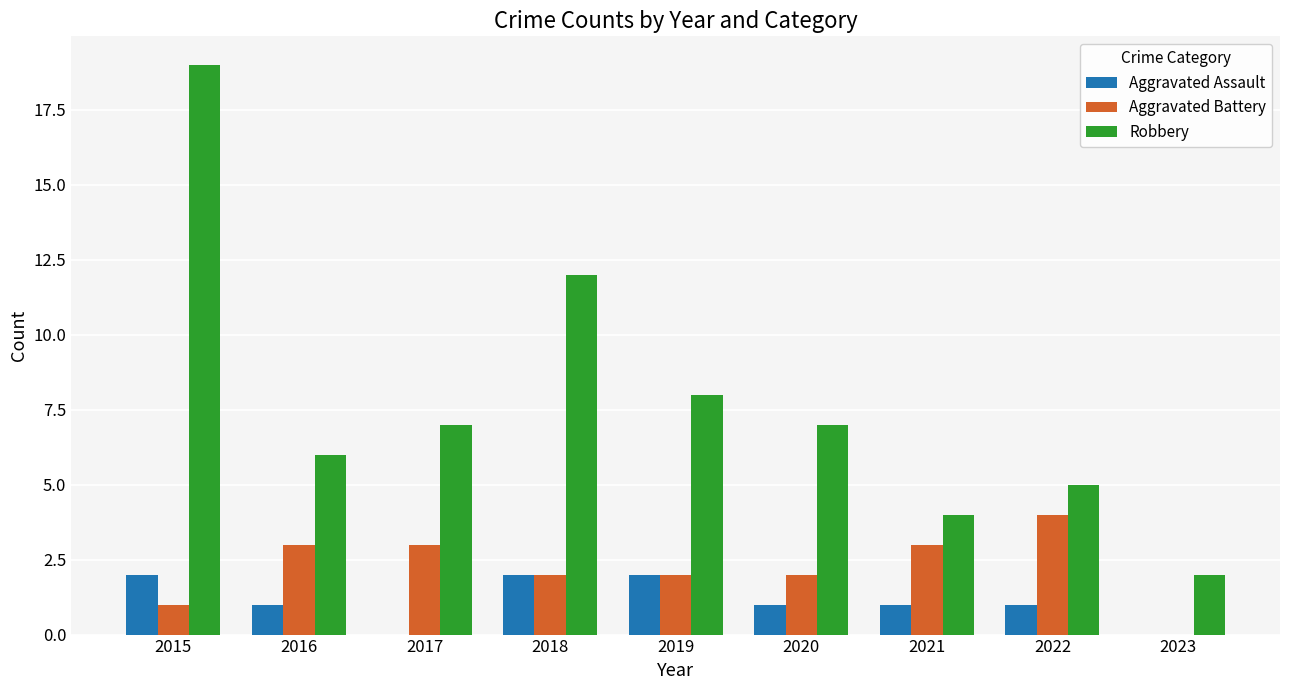

The Aggravated Battery series shows 1 at 2019. True or false?

False